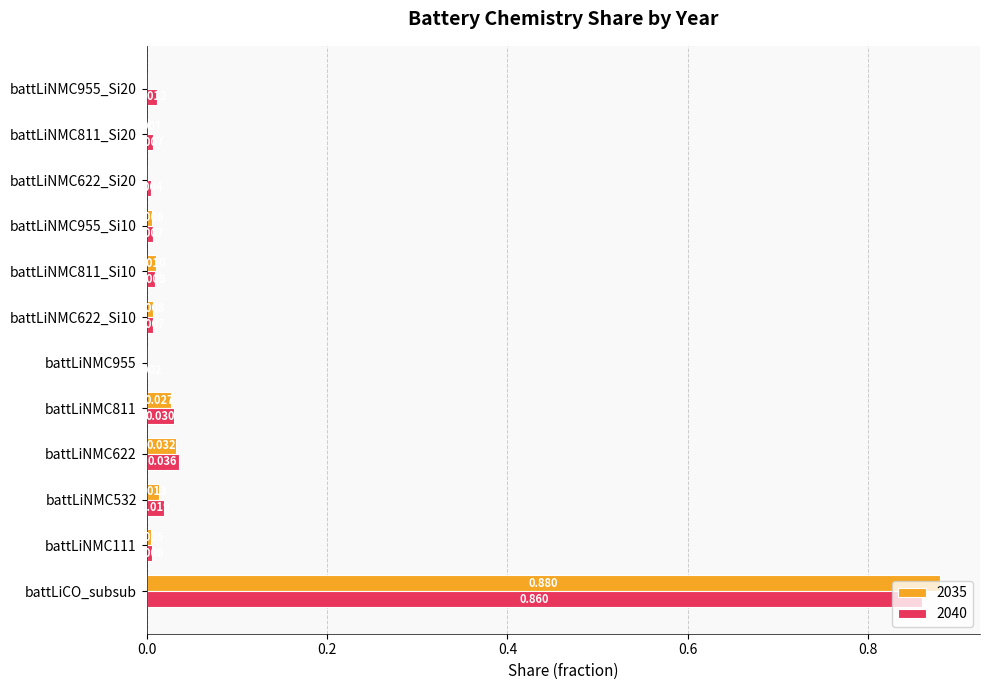

Count the number of categories in the chart.

12